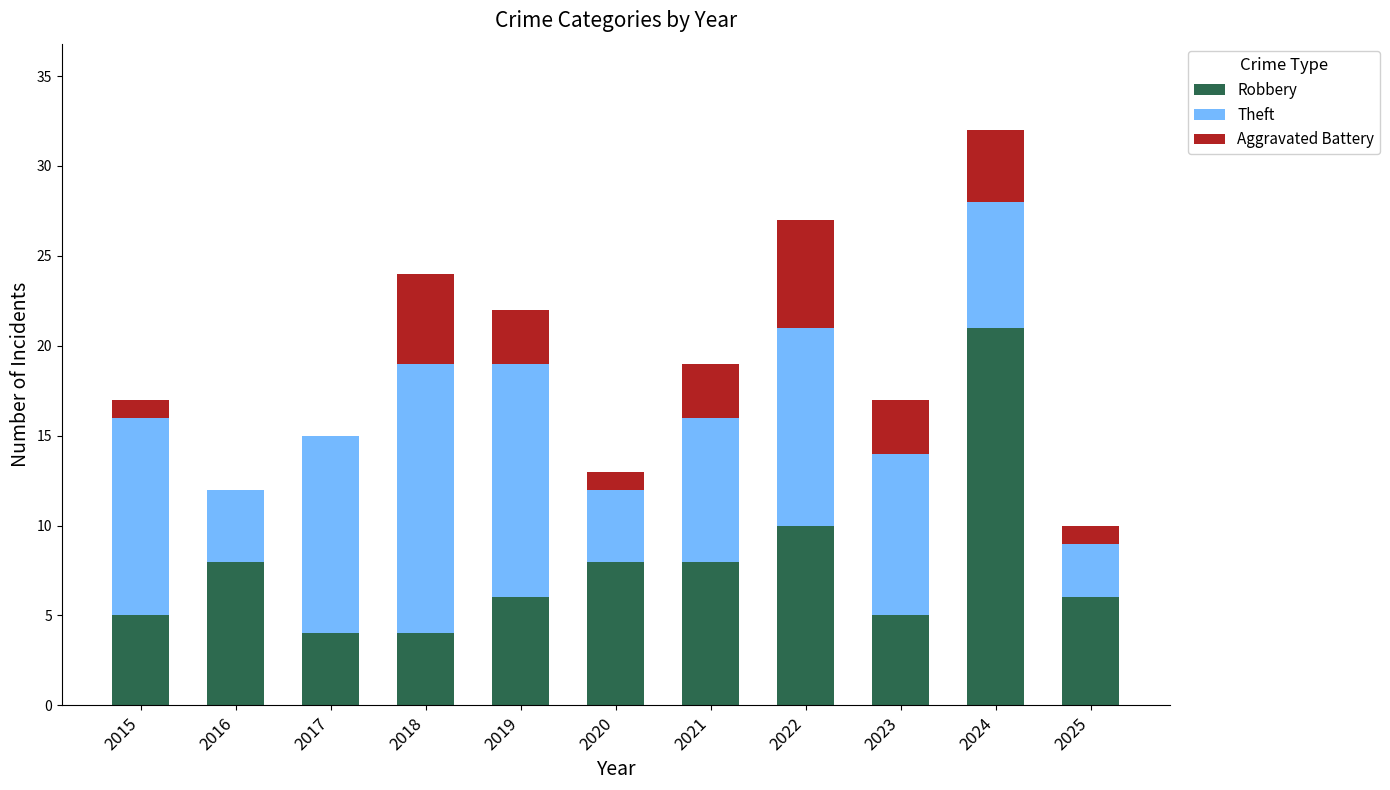

Which category has the highest value in the Robbery series?

2024